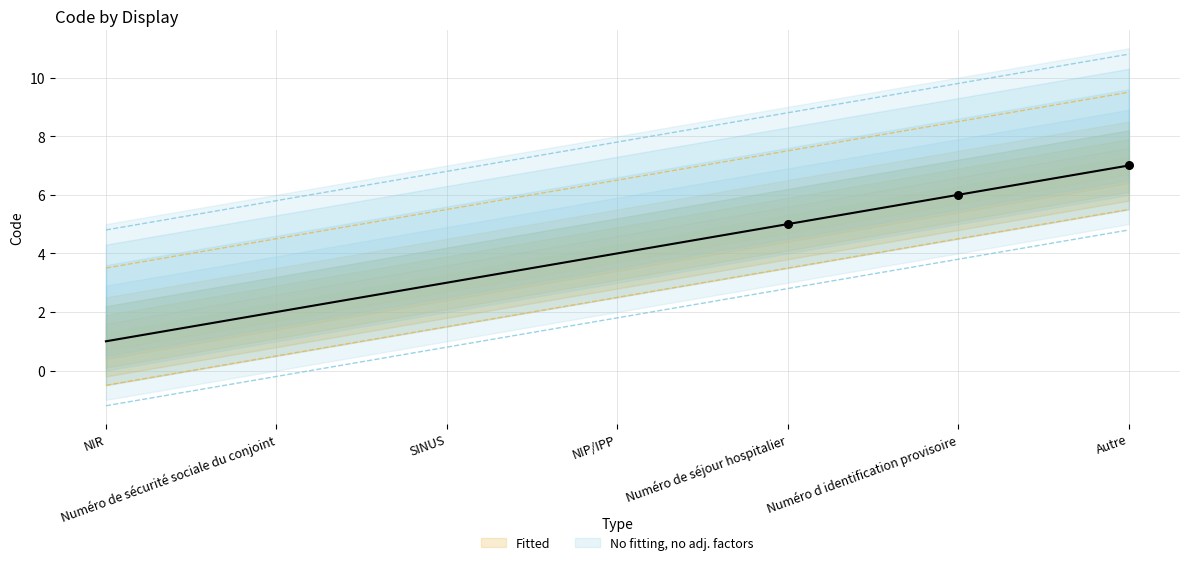

What is the change in value from NIR to Numéro d identification provisoire?

+5.0